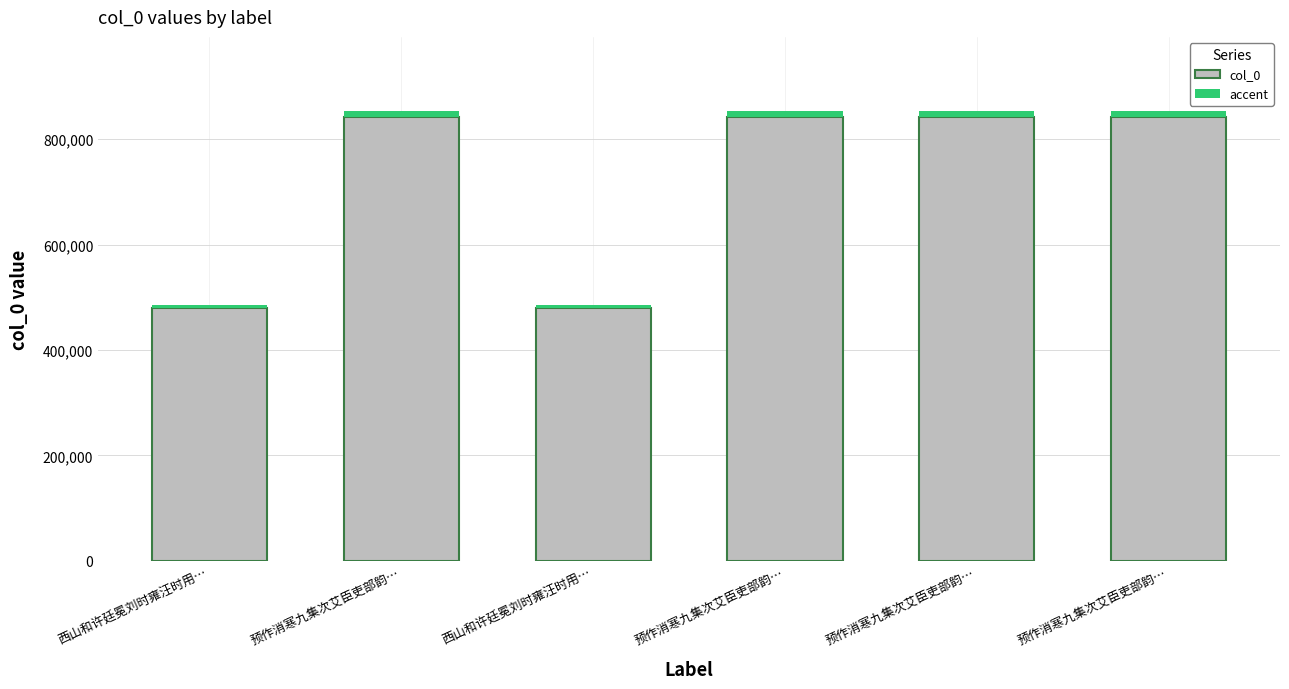

What is the difference between the second highest and second lowest values in the accent series?

4347.6